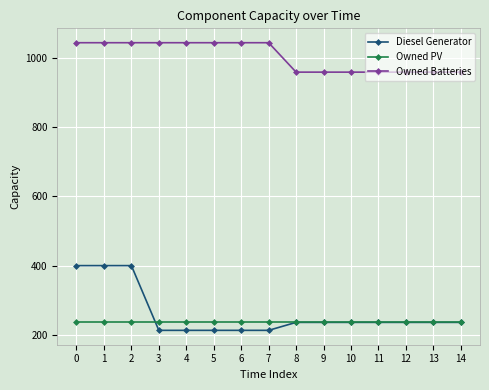

What is the difference between the highest and lowest values at 1?

806